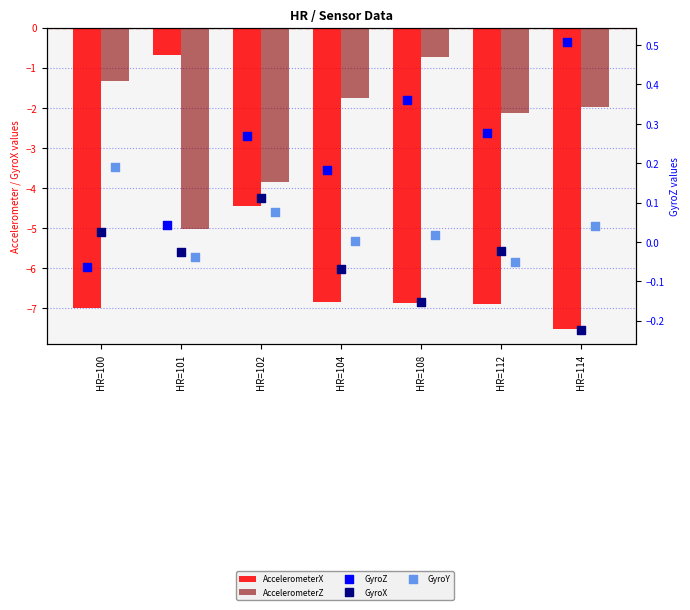

At how many categories does at least one series exceed -1?

7